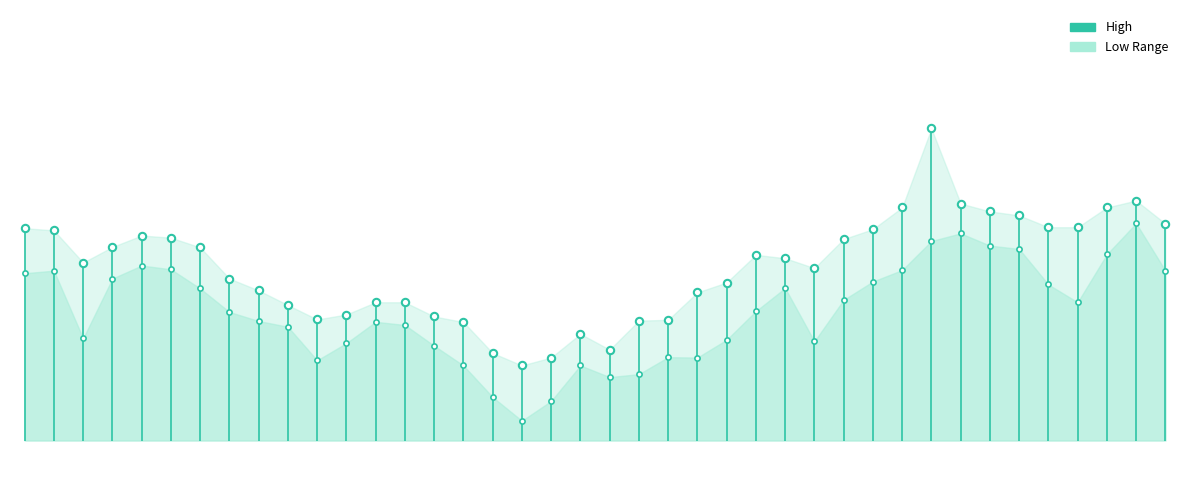

Which series reaches the minimum Y coordinate?

Low dots